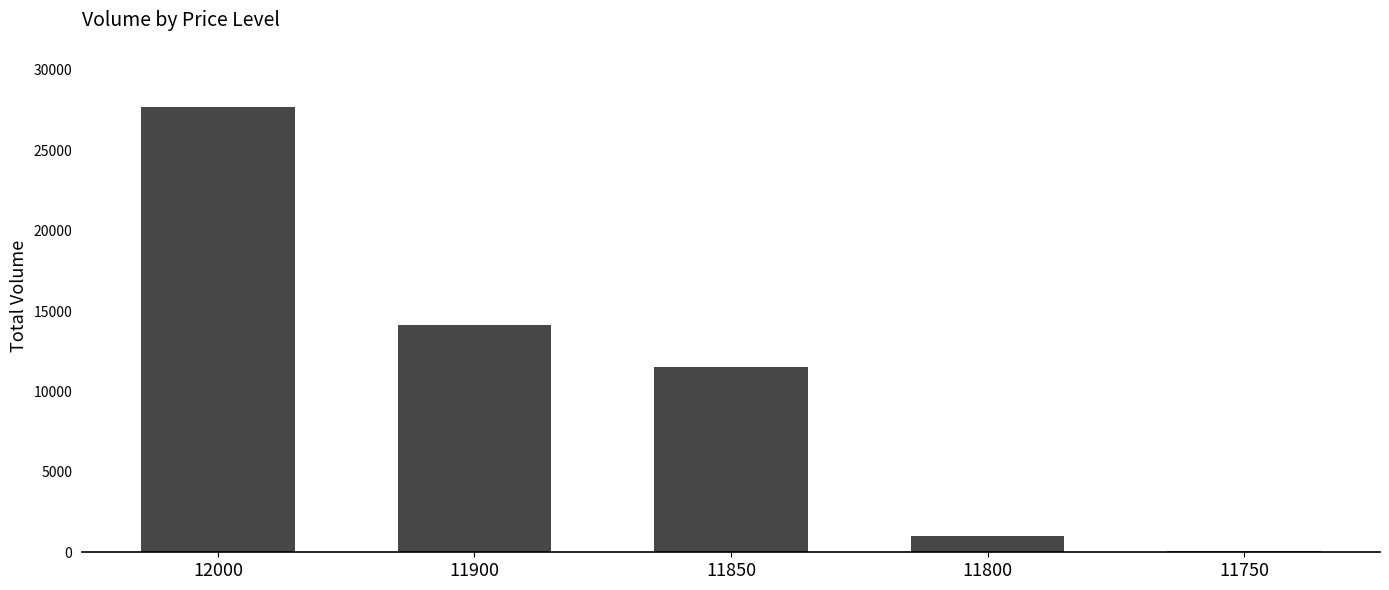

What is the difference between the maximum and second lowest values?

26700